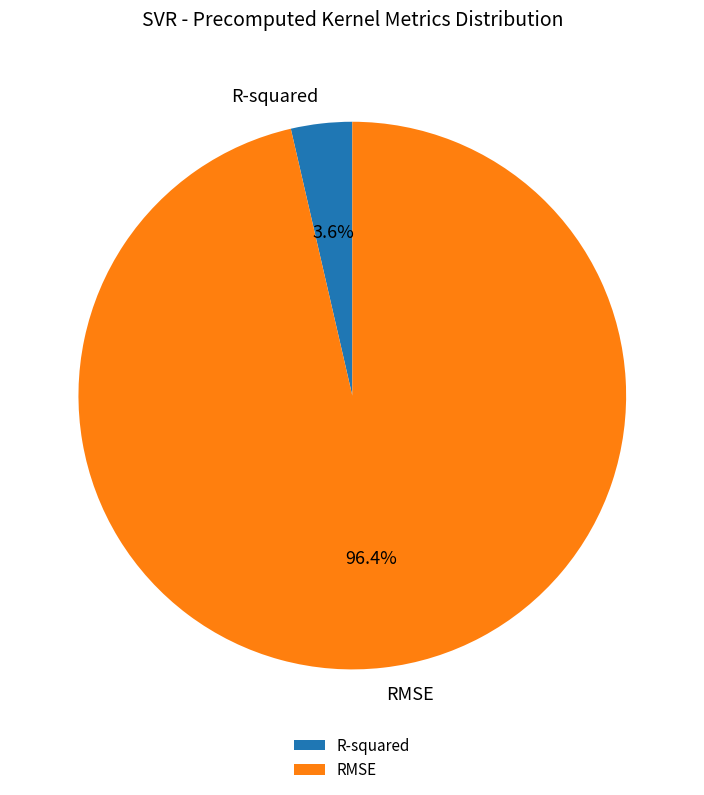

To the nearest percent, what is the difference between the largest and smallest slice percentages?

93%